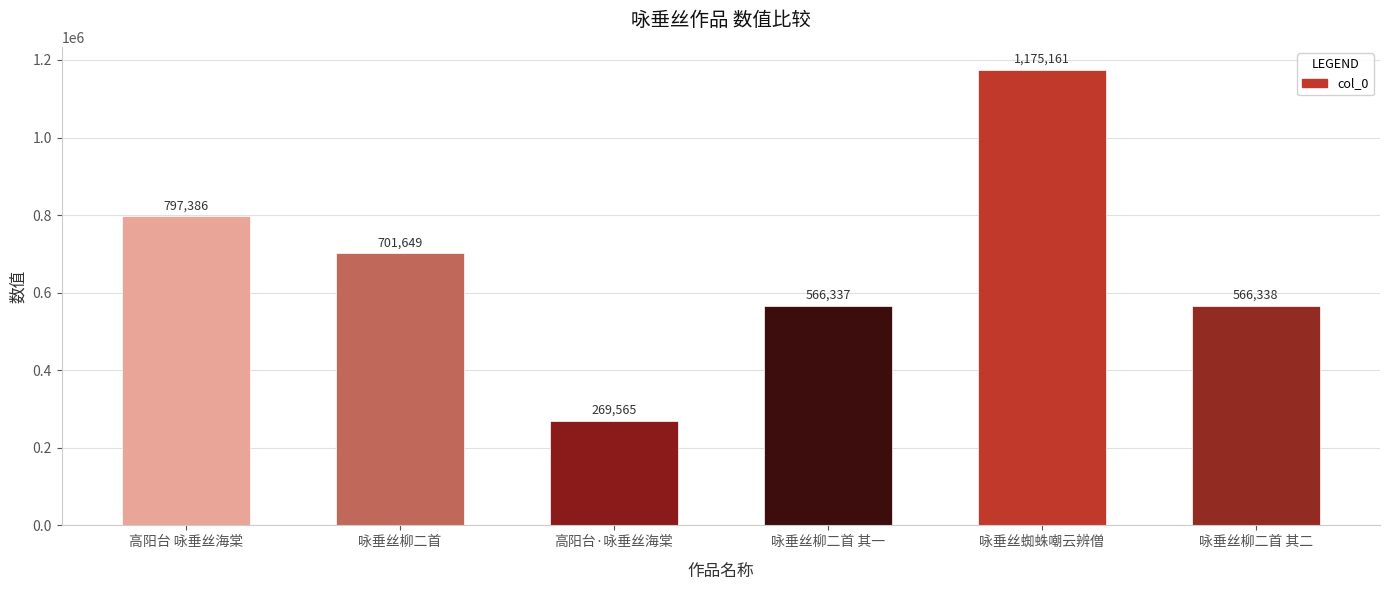

What is the value of the 4th bar from the left?

566337